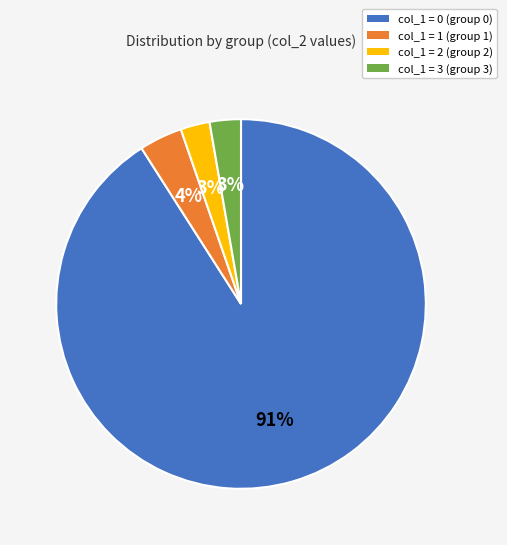

What is the largest slice in the pie chart?

col_1 = 0 (group 0)